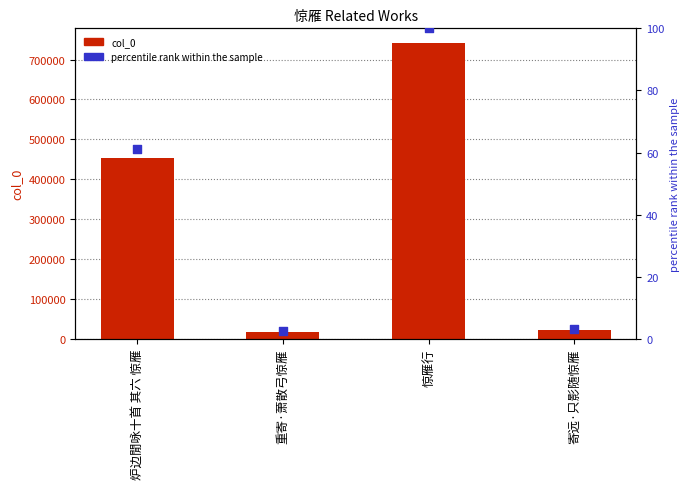

What are all the series names shown in the legend?

col_0, percentile rank